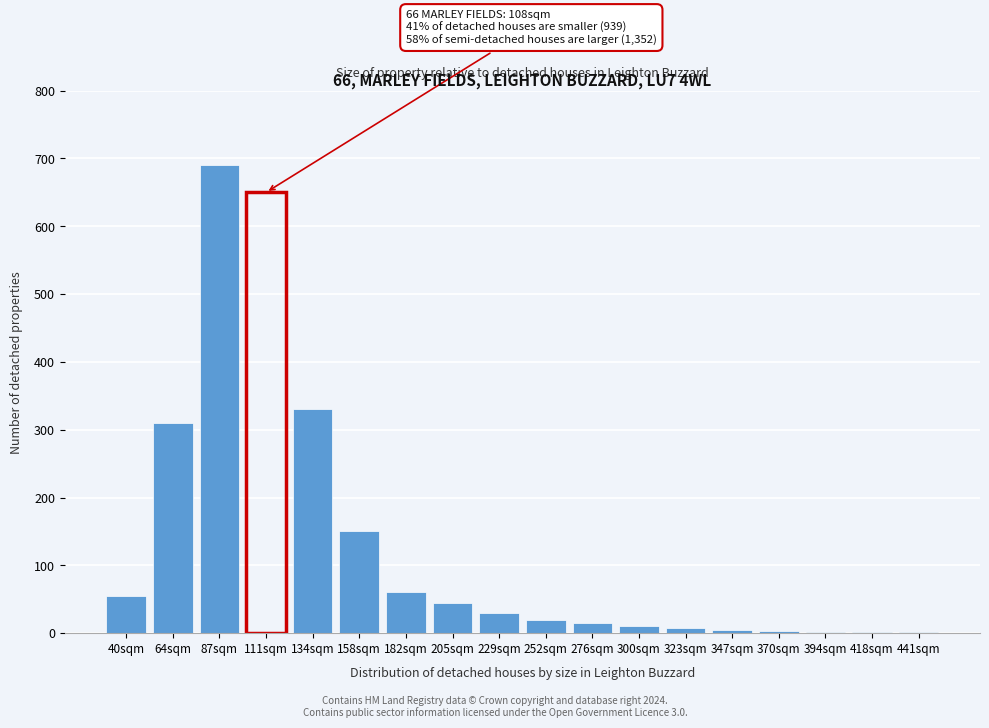

Read the value at 182sqm.

60